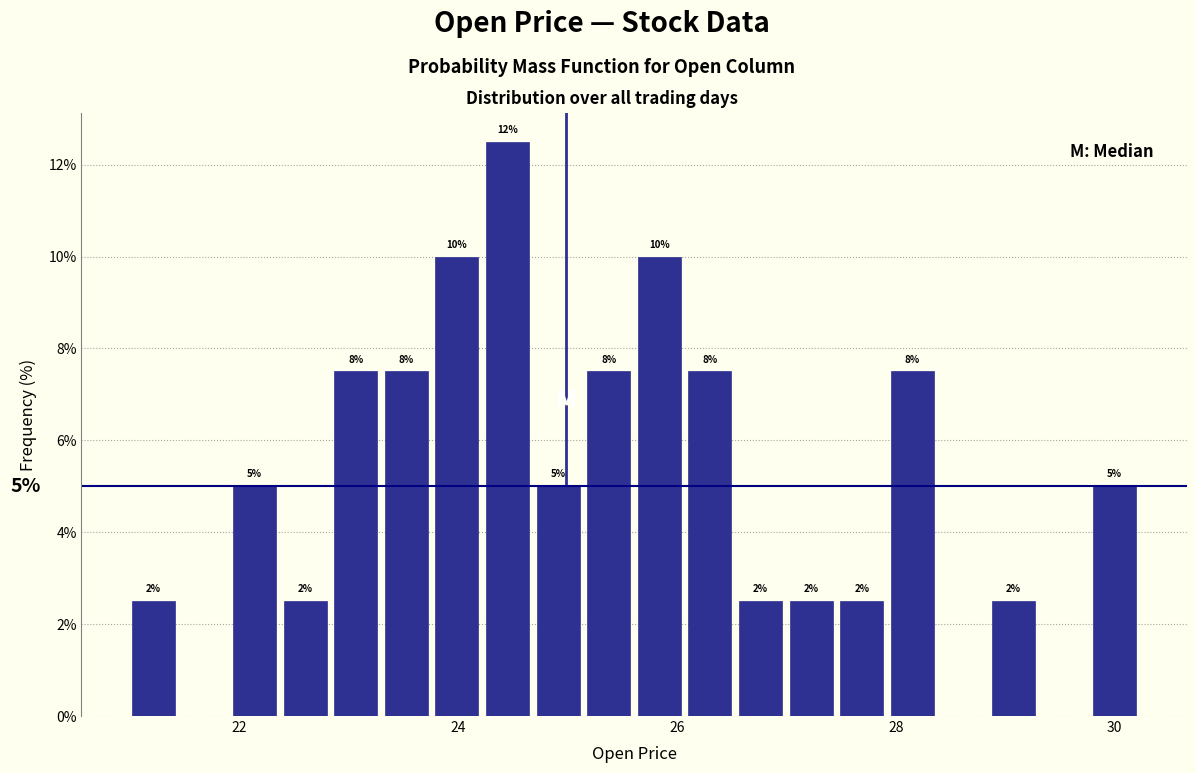

Around what value on the x-axis is the tallest bar? Give the approximate position of its centre, as read against the axis.

24.4